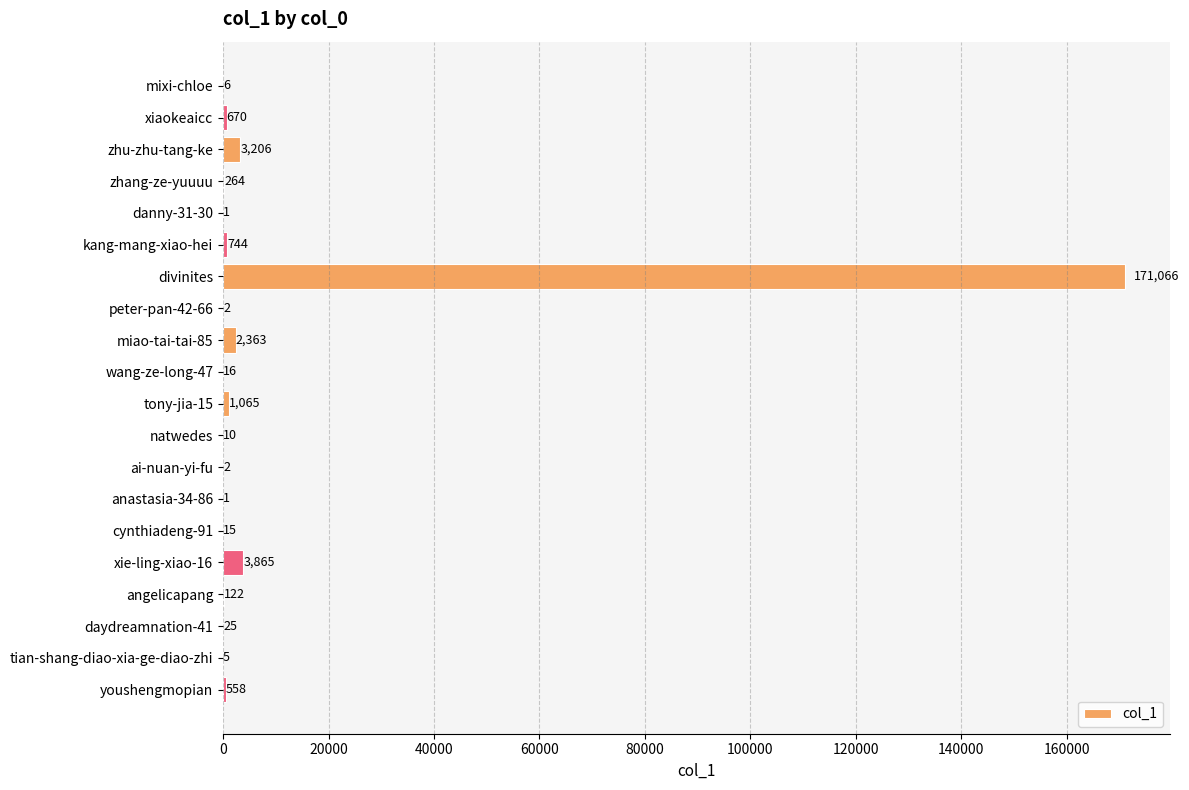

Which category has the highest value across all series?

divinites